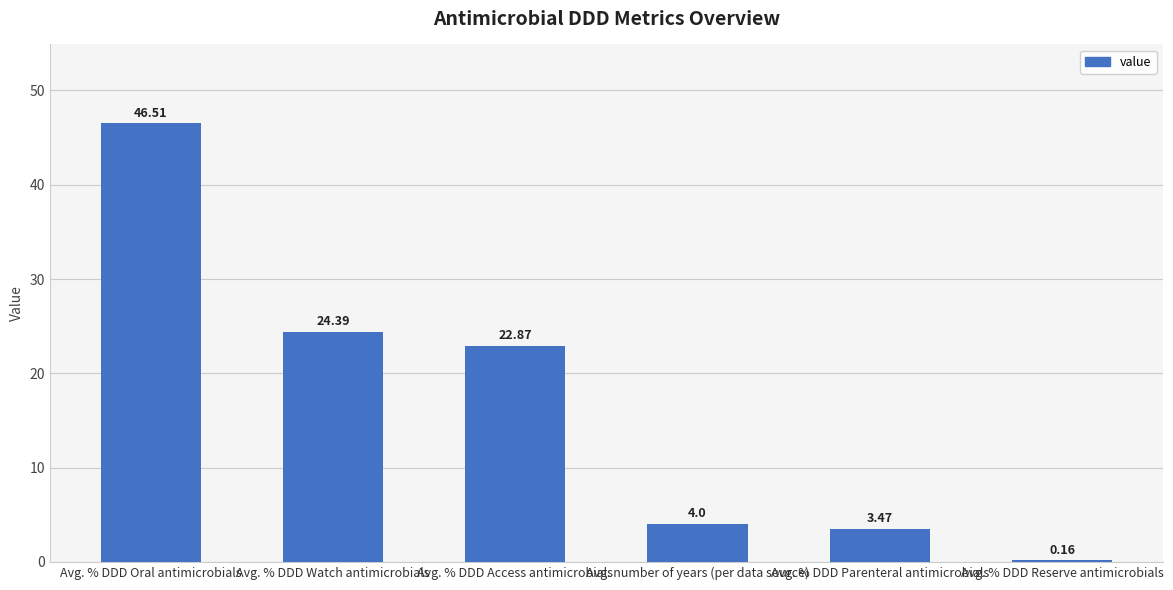

At which label is the value closest to 23?

Avg. % DDD Access antimicrobials